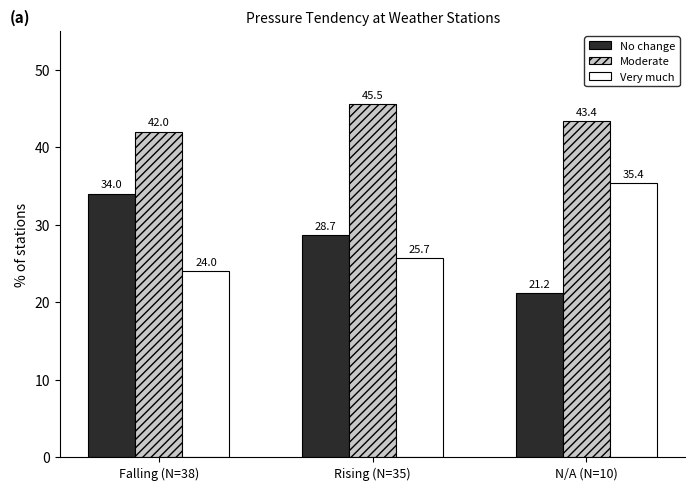

How many values in the Moderate series exceed 43?

2